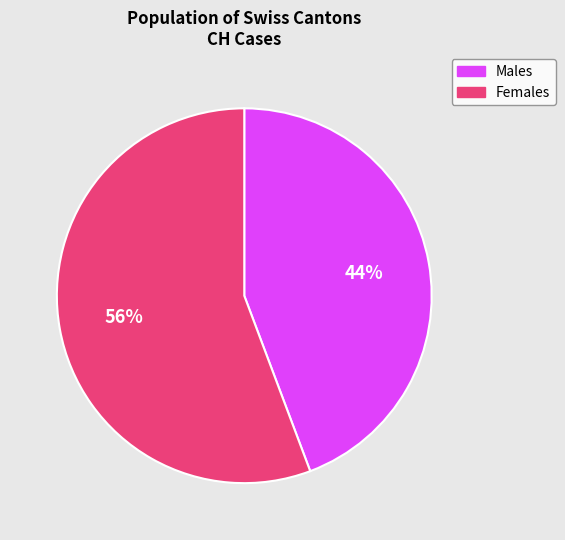

To the nearest percent, what is the average slice percentage?

50%